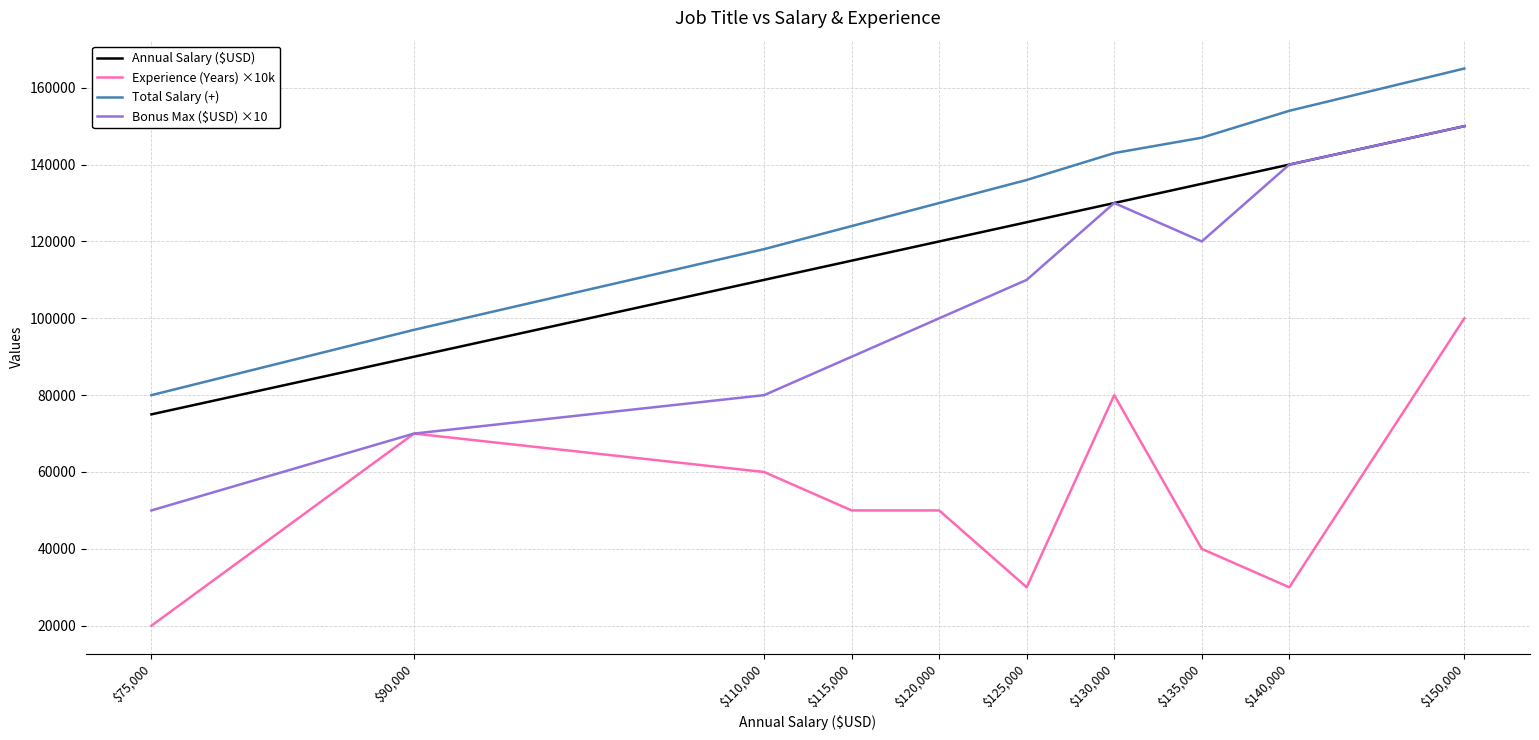

At which category does Bonus Max ($USD) ×10 reach its first local peak?

$130,000